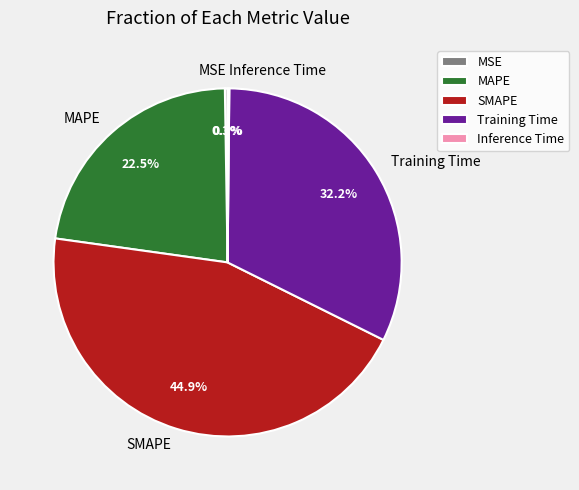

What is the largest slice in the pie chart?

SMAPE